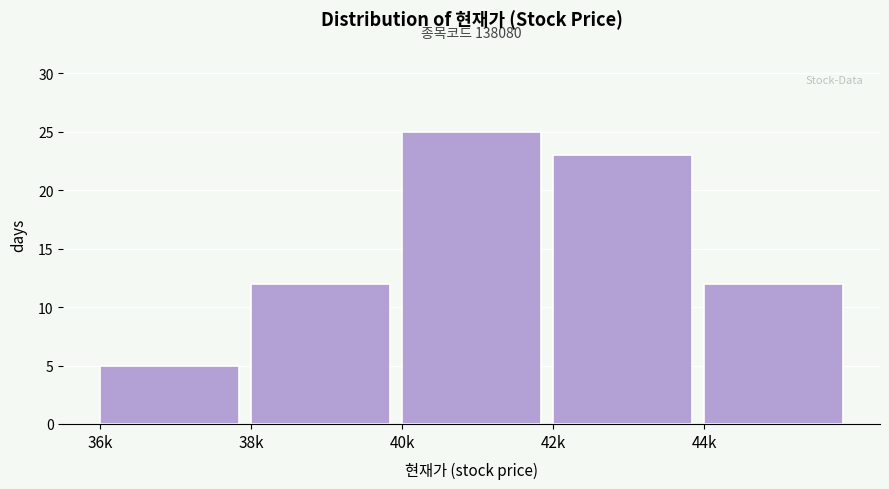

Reading left to right, transcribe all the data shown in this chart.

36k=5	38k=12	40k=25	42k=23	44k=12